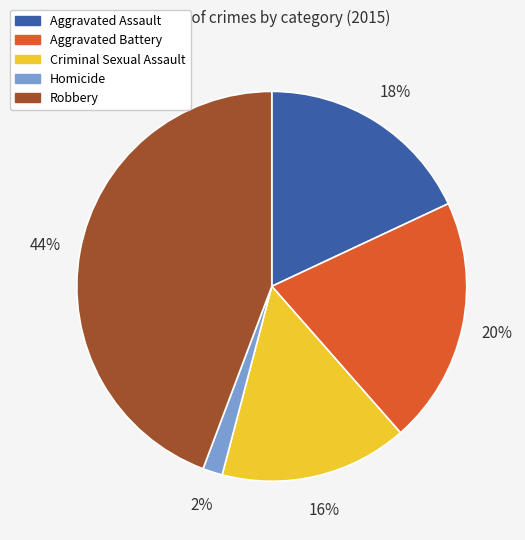

Which slice is the largest?

Robbery